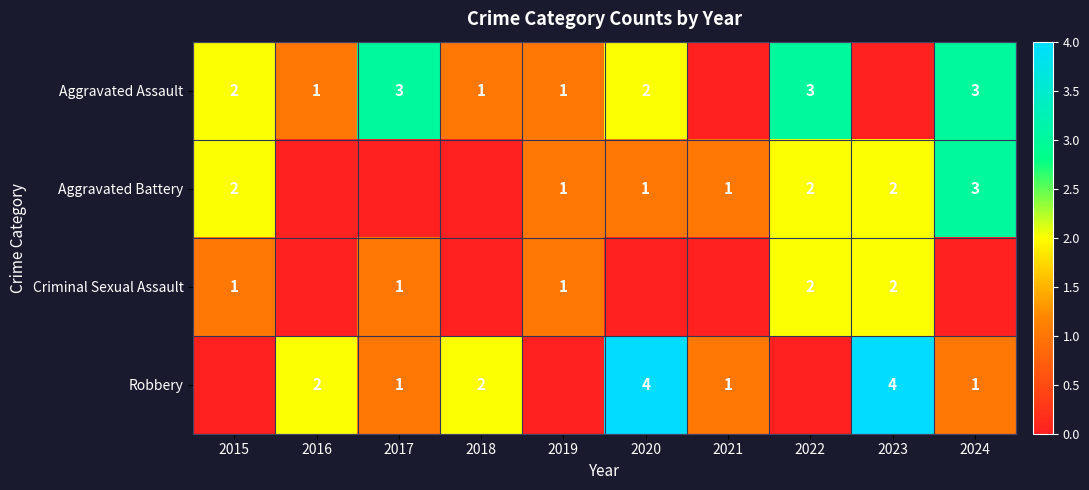

What is the maximum value shown in the chart?

4